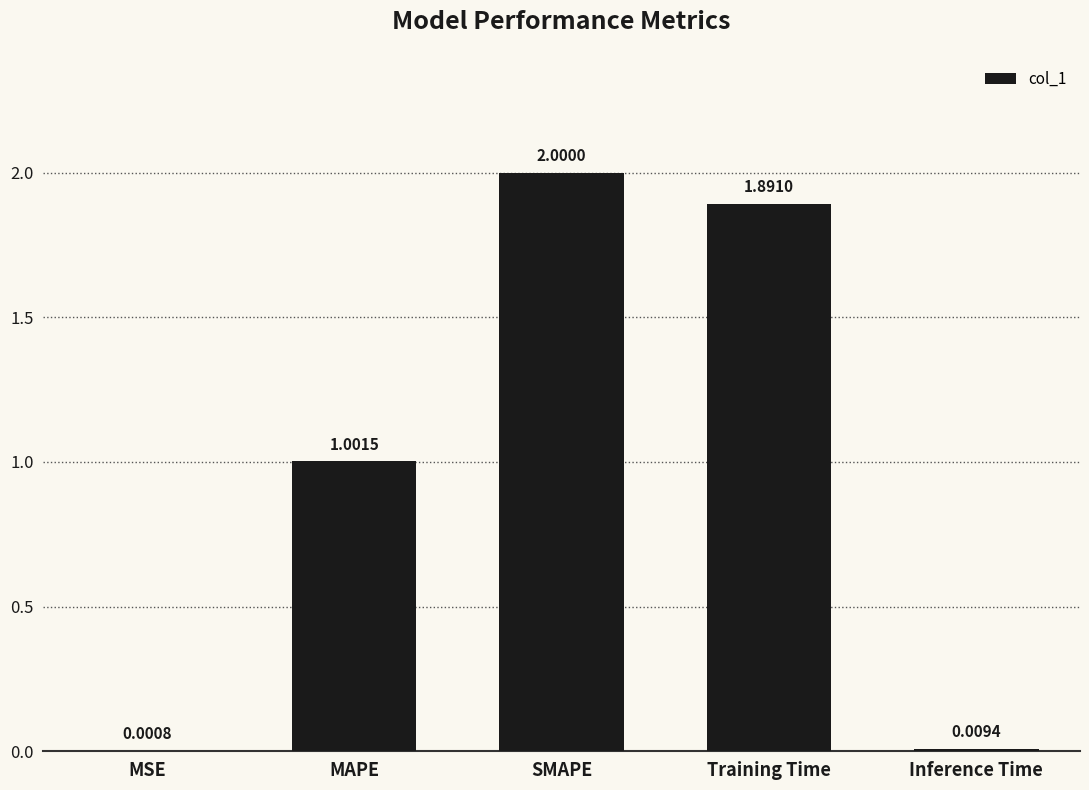

Where is the data nearest to the value 1?

MAPE